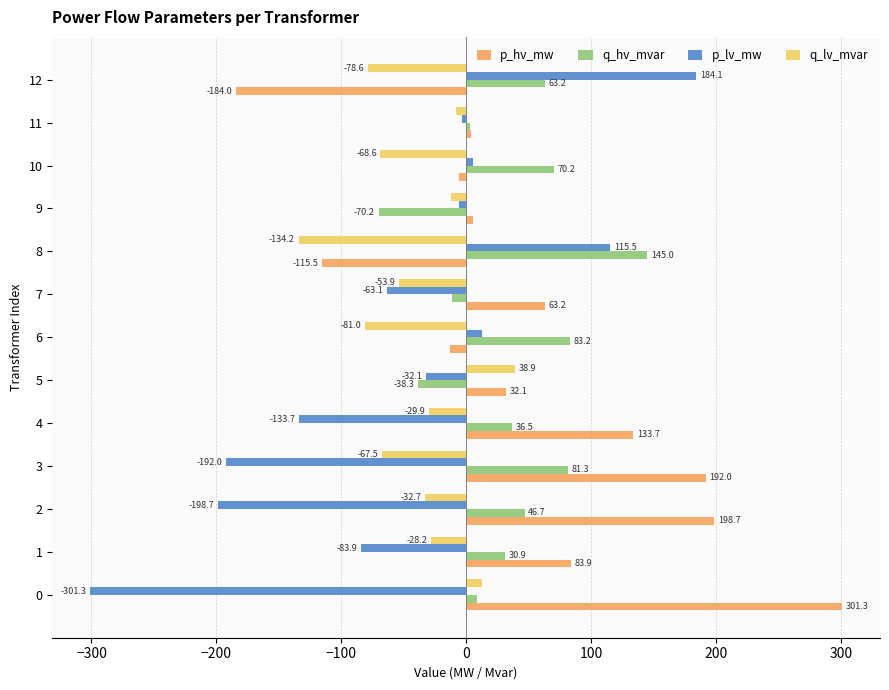

Is it true that p_lv_mw equals -501.6 at 0?

False